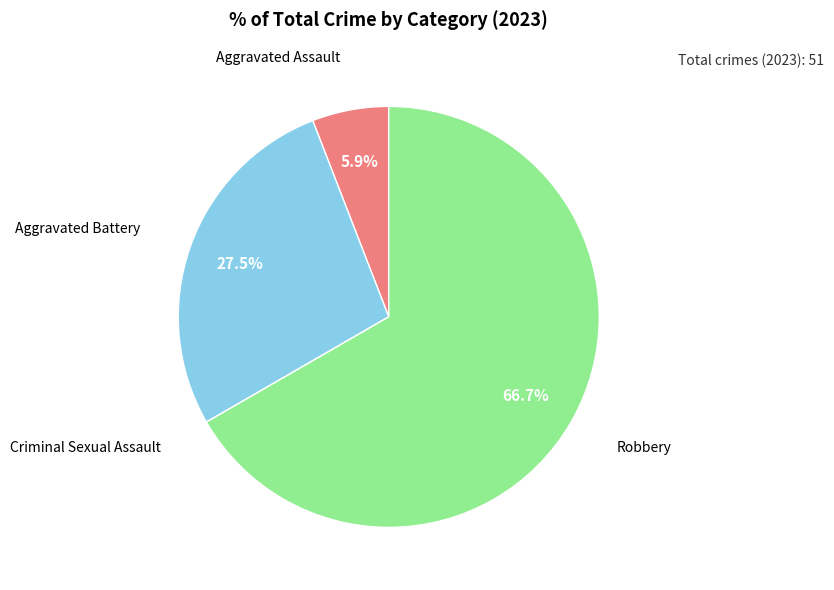

To the nearest percent, what is the difference between the largest and smallest slice percentages?

67%